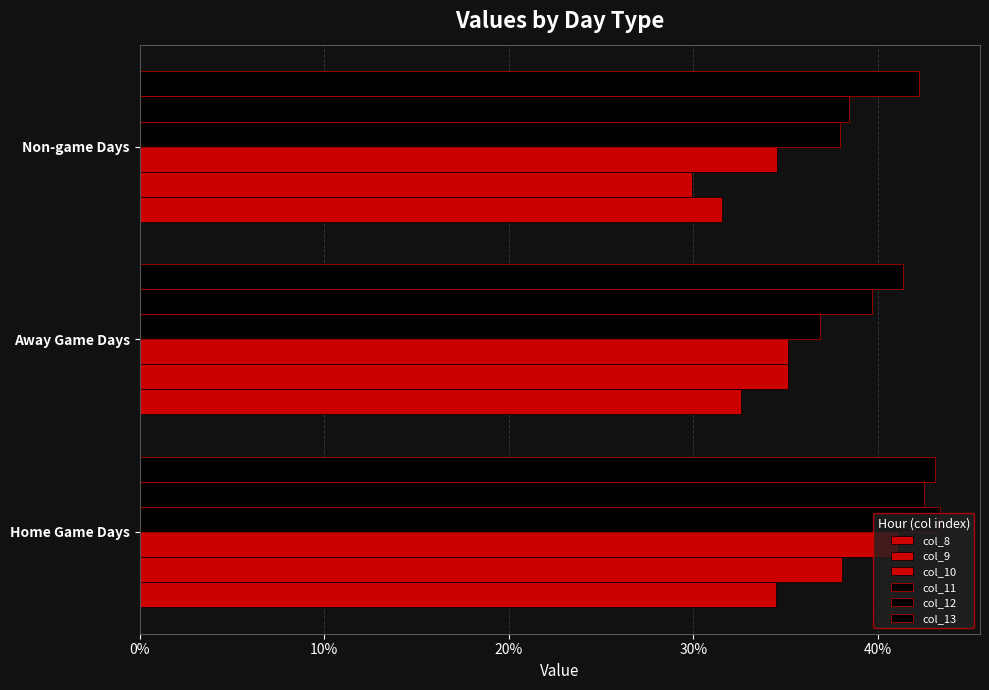

How many categories are shown in the chart?

3